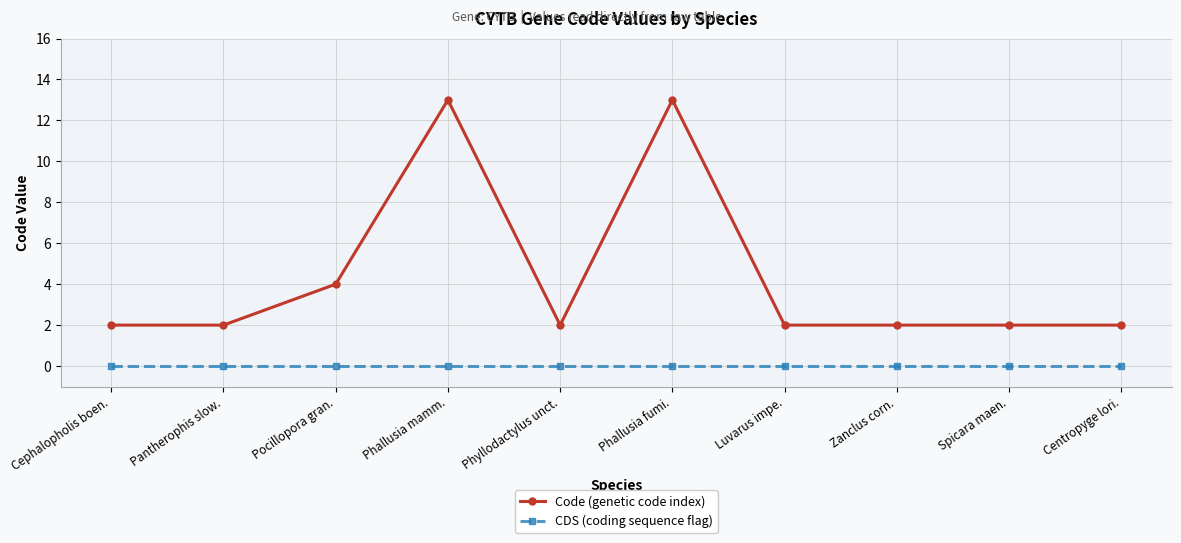

True or false: Code (genetic code index) and CDS (coding sequence flag) cross at least once.

False